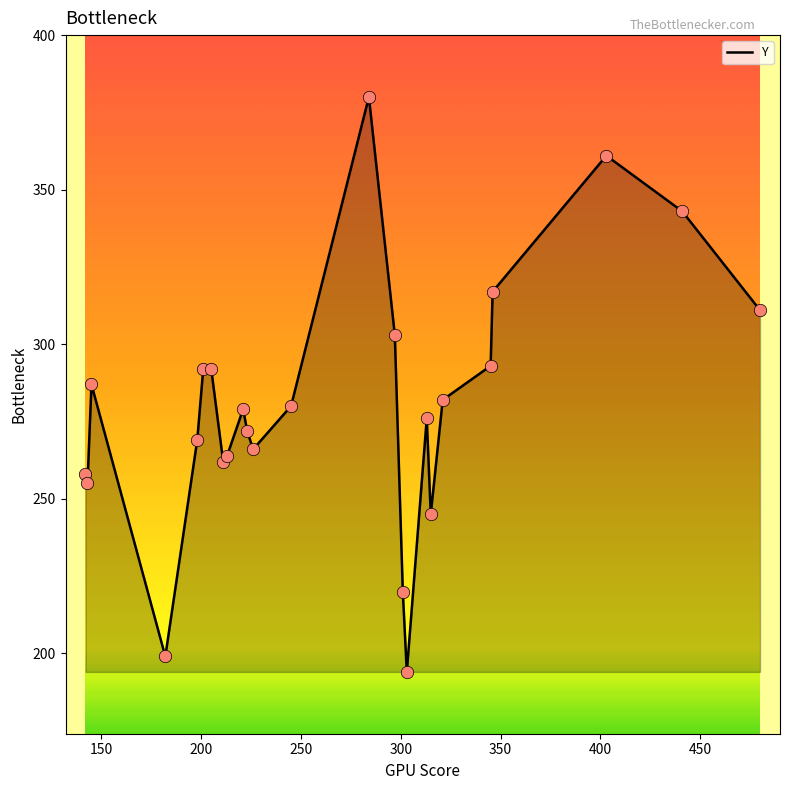

What is the maximum value shown in the chart?

380